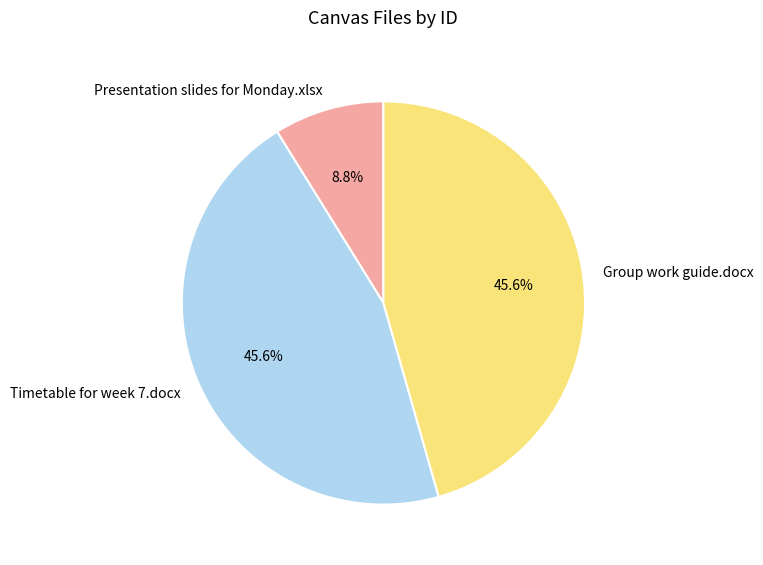

How many segments does this pie chart have?

3